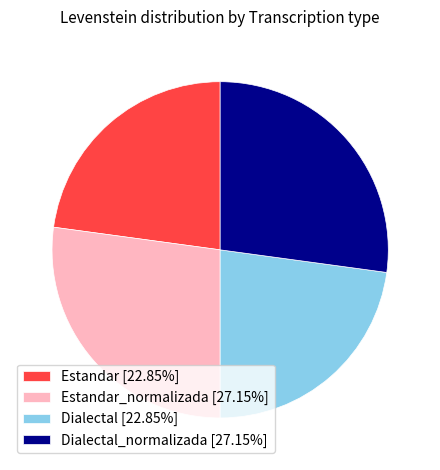

Does any single category account for the majority?

No